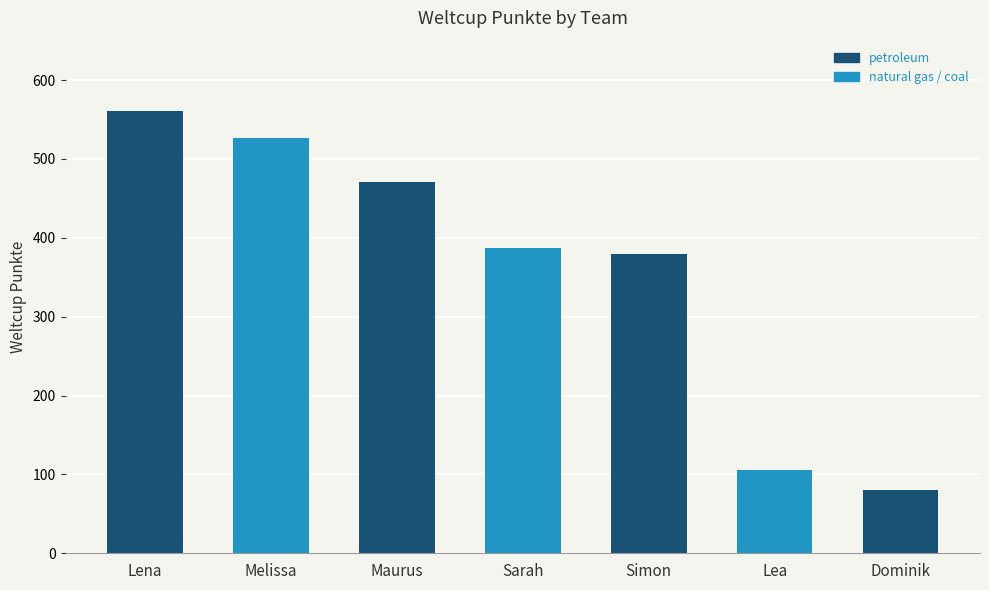

Where is the data nearest to the value 320?

Simon